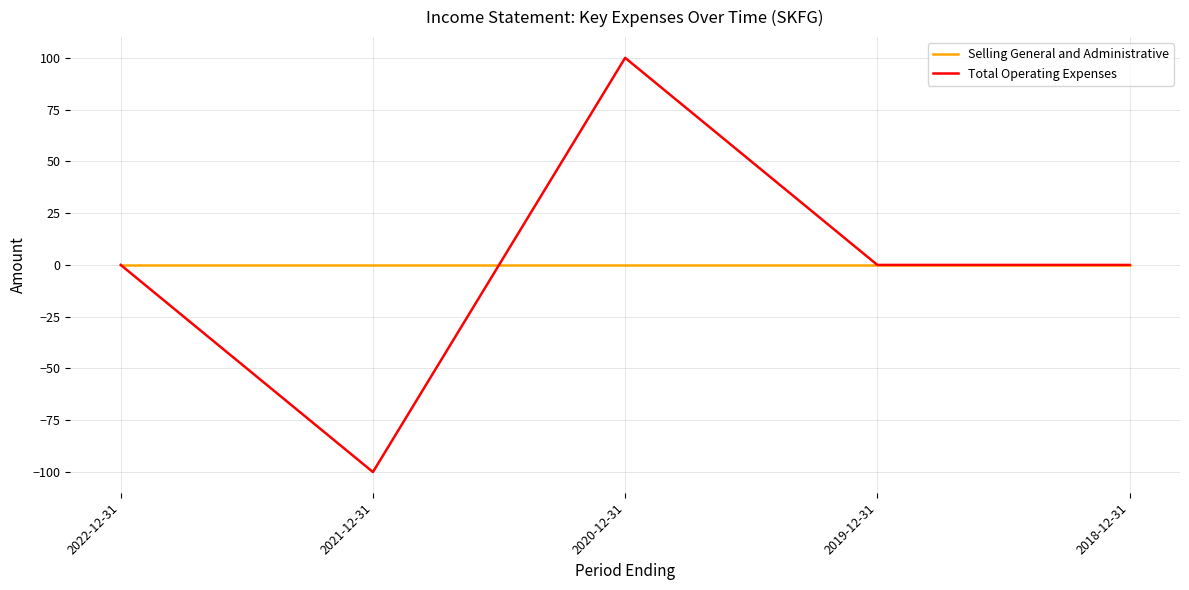

Rank the series at 2020-12-31 from highest to lowest value.

Total Operating Expenses, Selling General and Administrative